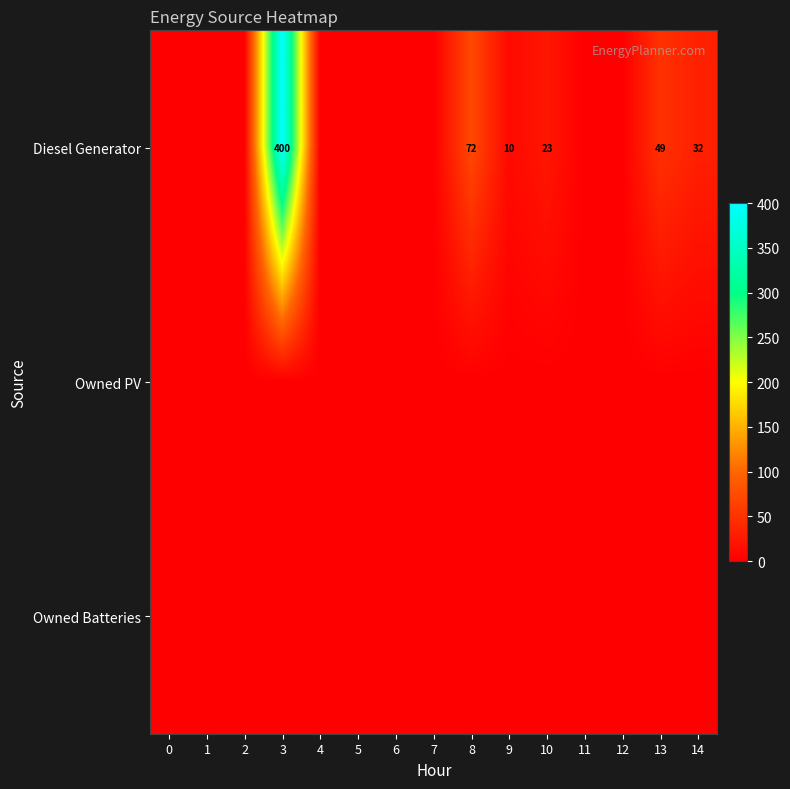

Is it true that Diesel Generator equals 13 at 14?

False